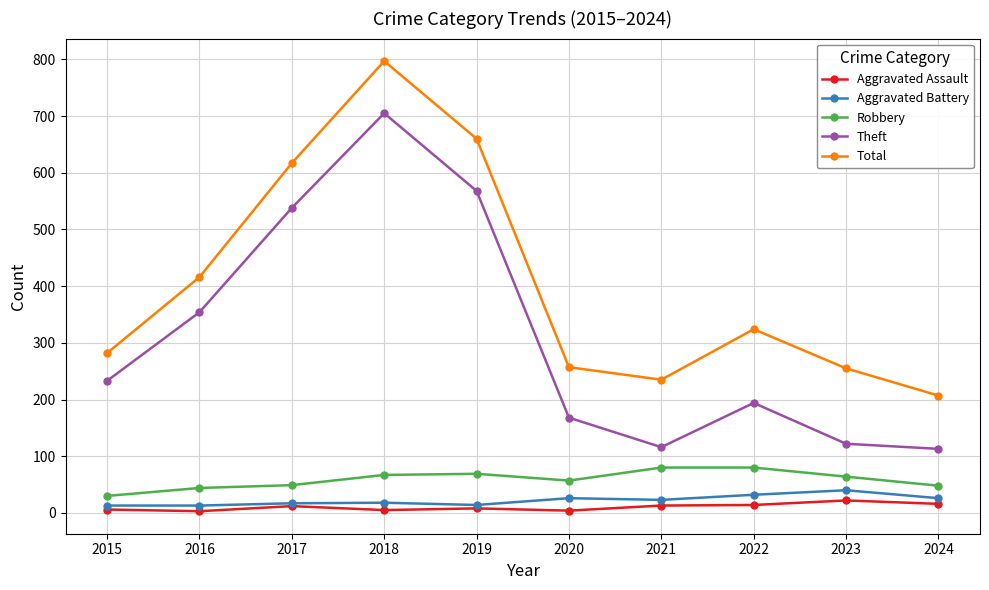

What is the sum of all Robbery values?

588